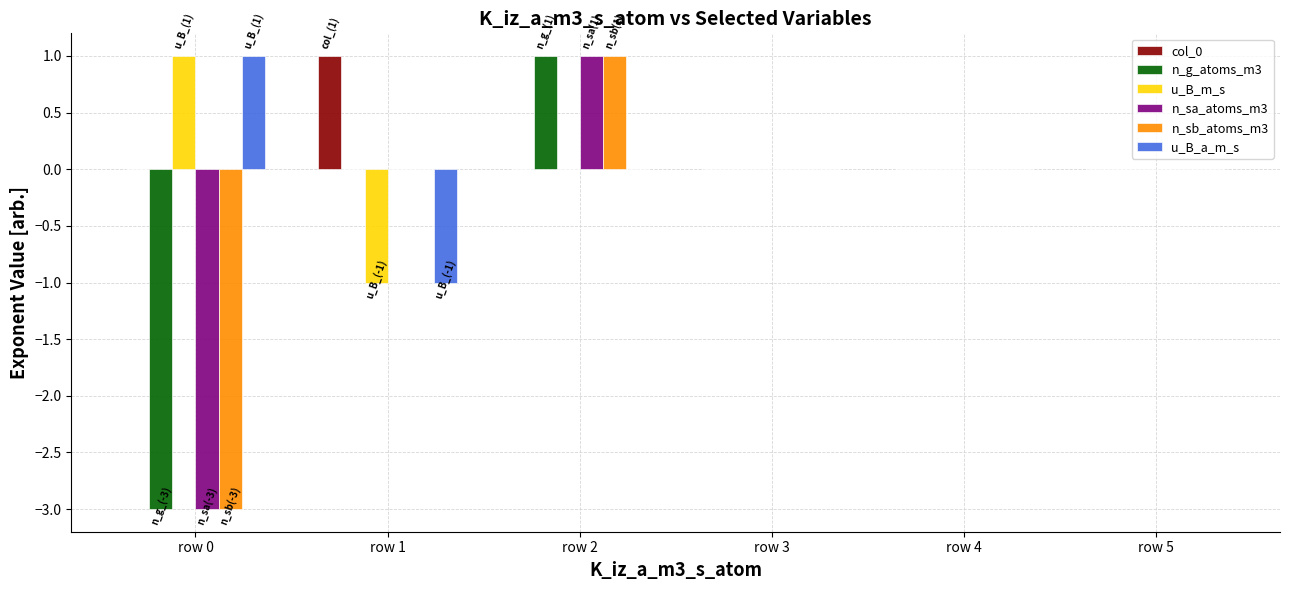

Reading right to left, what are all the values shown in this chart?

col_0: row 5=0	row 4=0	row 3=0	row 2=0	row 1=1	row 0=0
n_g_atoms_m3: row 5=0	row 4=0	row 3=0	row 2=1	row 1=0	row 0=-3
u_B_m_s: row 5=0	row 4=0	row 3=0	row 2=0	row 1=-1	row 0=1
n_sa_atoms_m3: row 5=0	row 4=0	row 3=0	row 2=1	row 1=0	row 0=-3
n_sb_atoms_m3: row 5=0	row 4=0	row 3=0	row 2=1	row 1=0	row 0=-3
u_B_a_m_s: row 5=0	row 4=0	row 3=0	row 2=0	row 1=-1	row 0=1